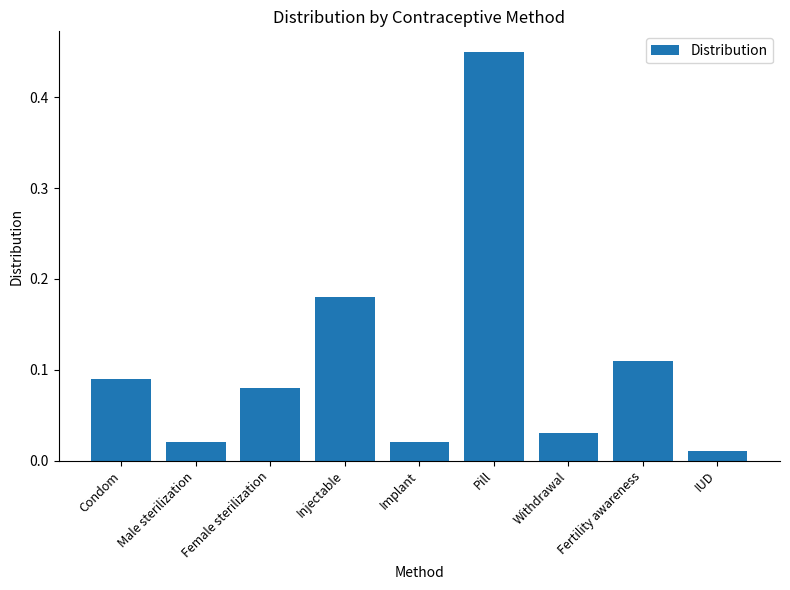

What is the sum of all values?

1.0